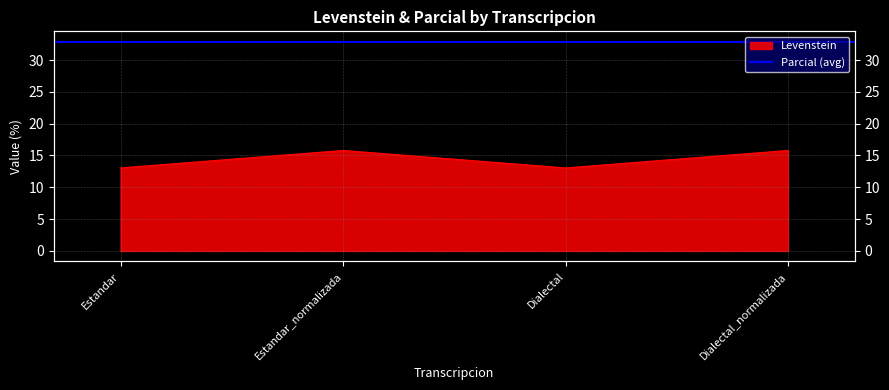

What is the ratio of the value at Estandar to the value at Dialectal_normalizada?

0.8